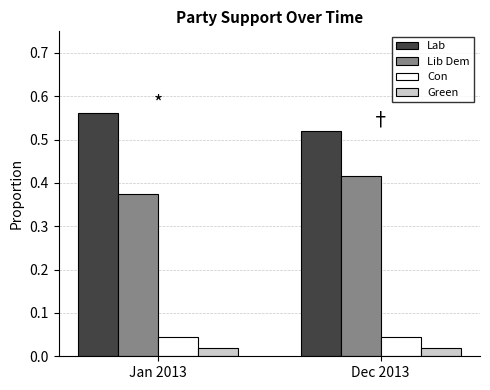

At how many categories does at least one series exceed 0?

2